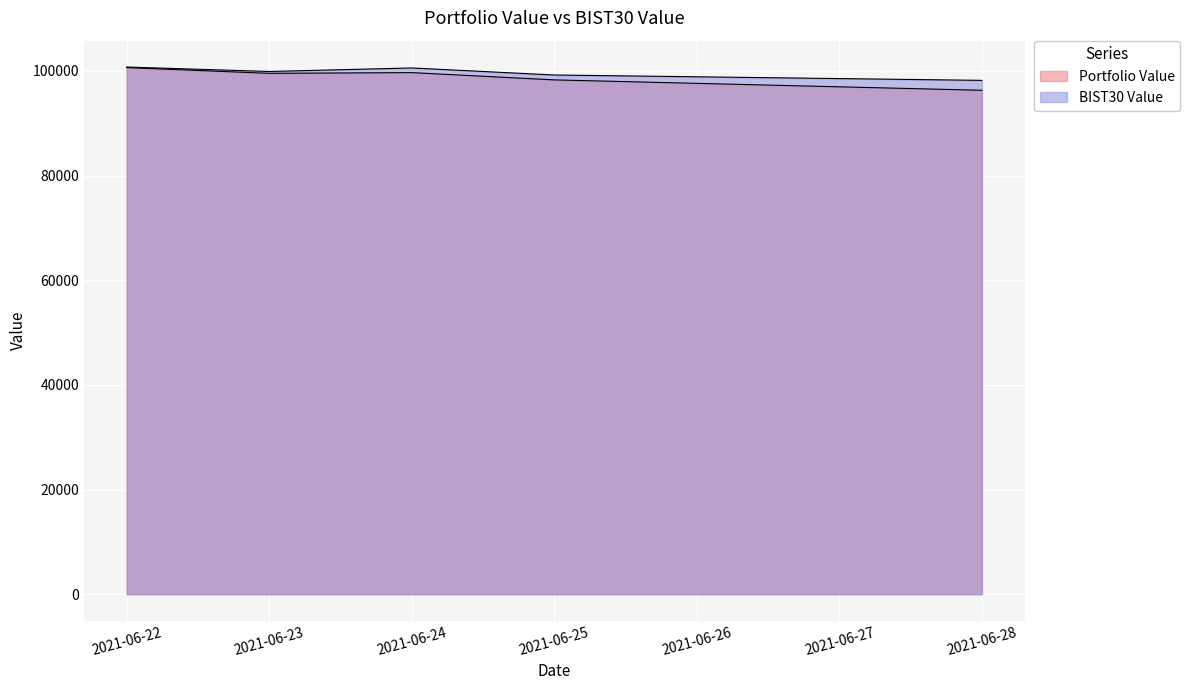

How many data points does each series have?

5